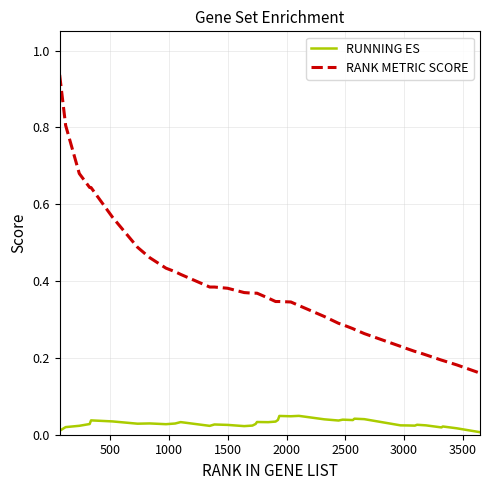

What are all the series names shown in the legend?

RUNNING ES, RANK METRIC SCORE